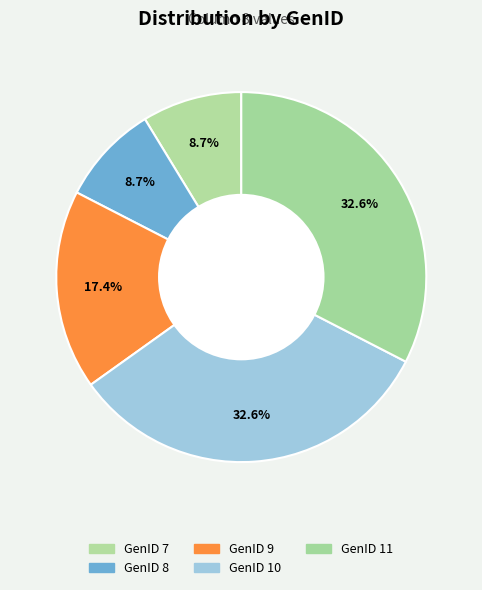

How many slices are in this pie chart?

5